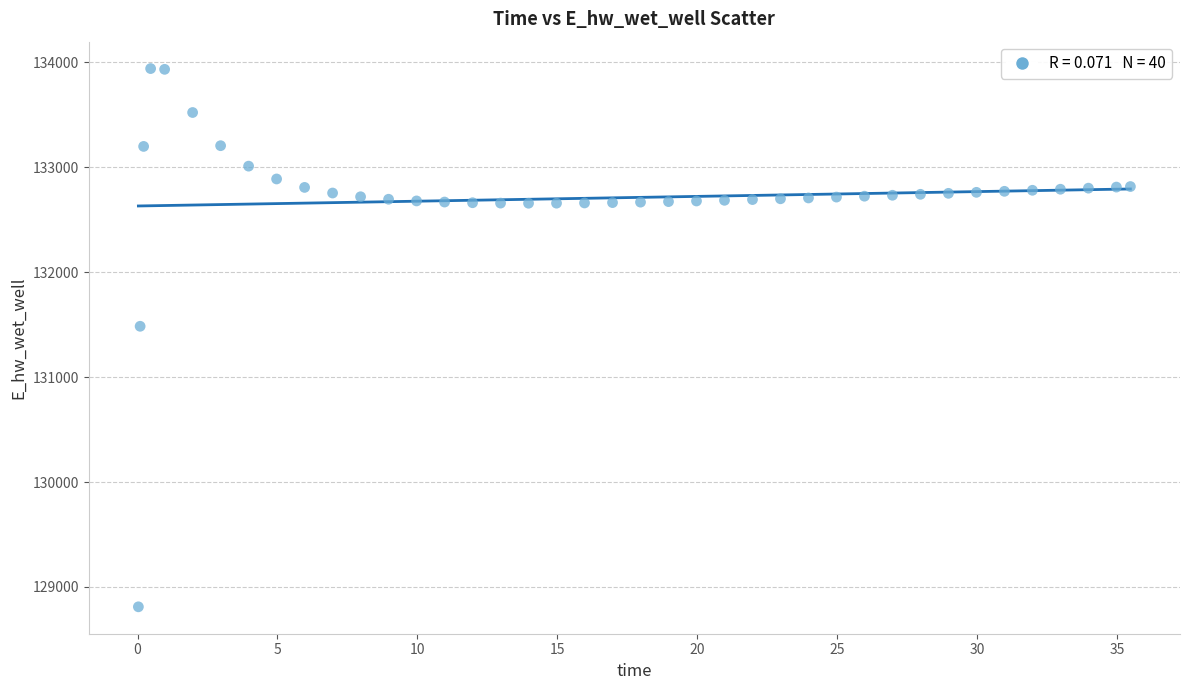

What Y value in the scatter plot is closest to 131375?

131484.0